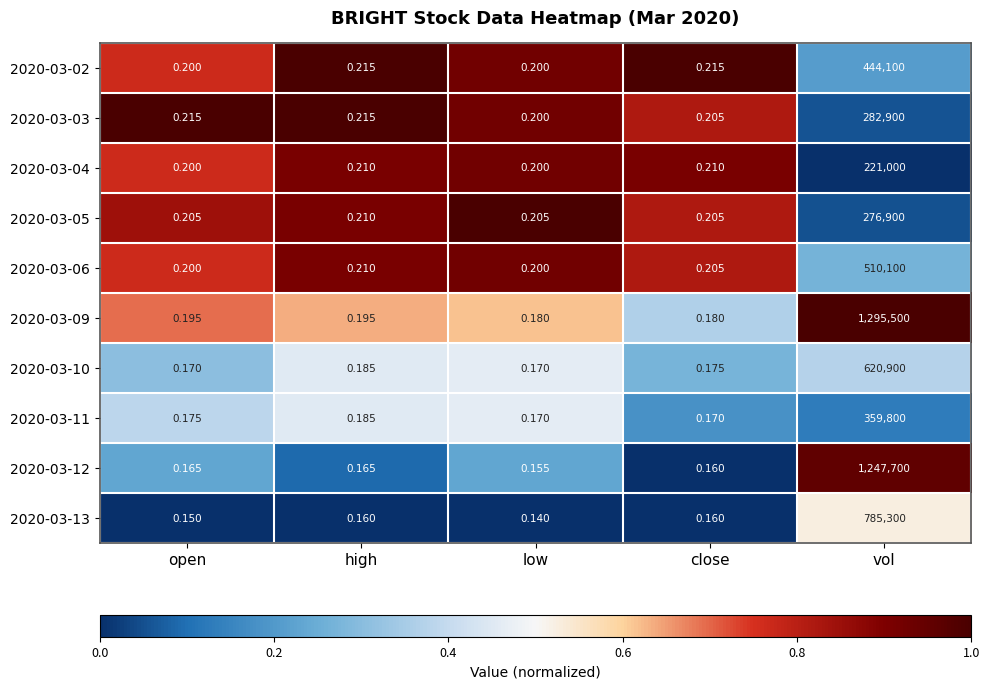

Which category has the highest value across all series?

vol